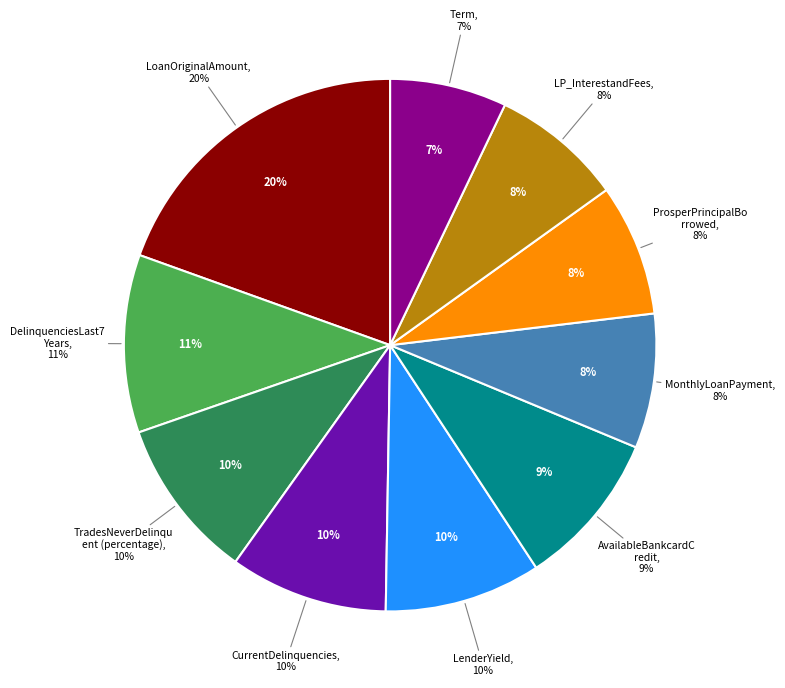

What percentage do AvailableBankcardCredit and CurrentDelinquencies together represent?

19.1%